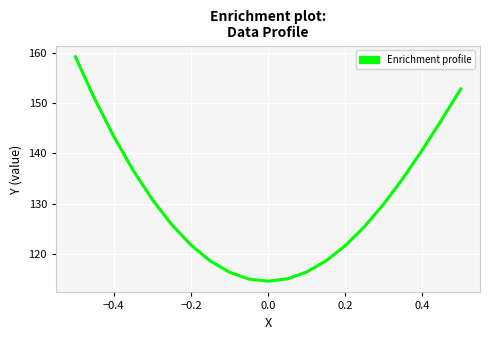

What is the minimum value shown in the chart?

114.6